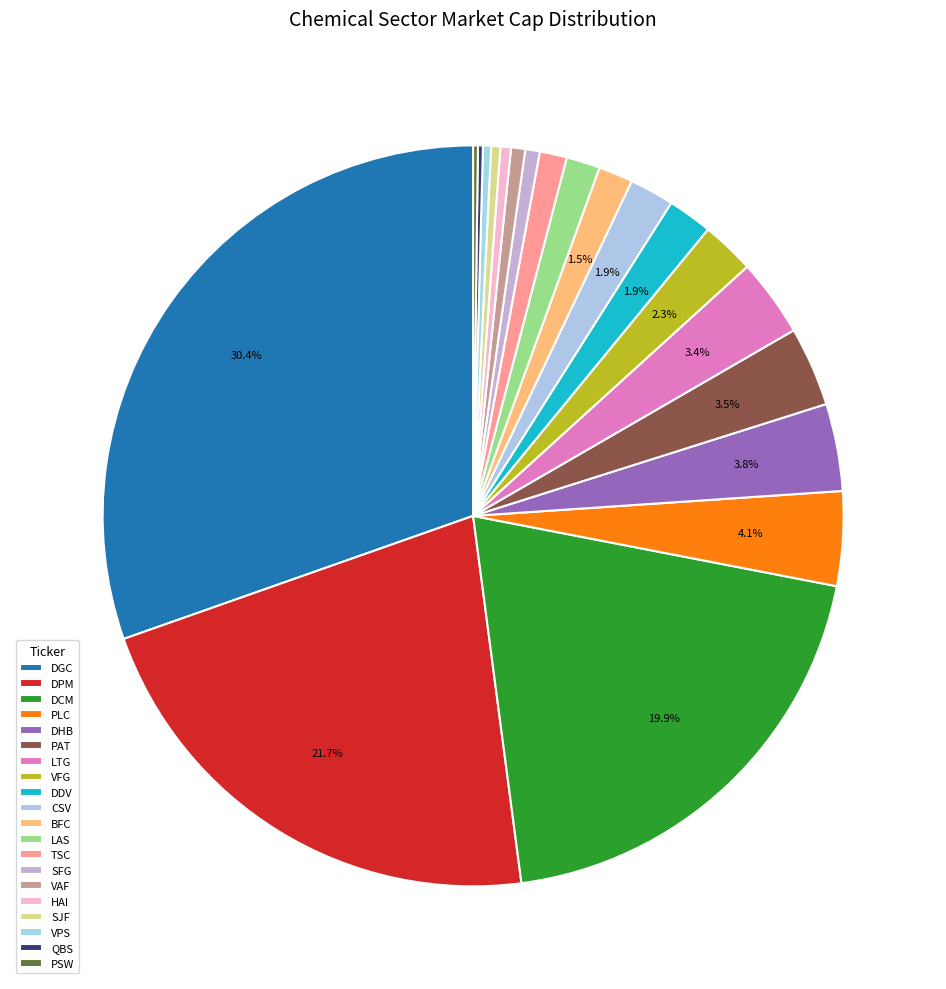

The SFG slice represents 6% of the pie. True or false?

False